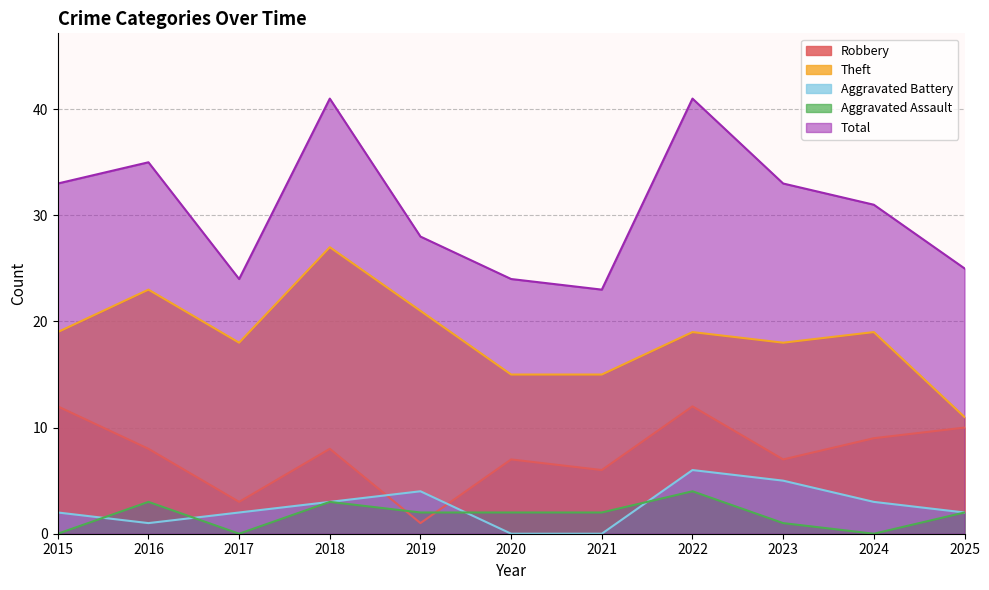

Rank the series by their maximum value, from lowest to highest.

Aggravated Assault, Aggravated Battery, Robbery, Theft, Total